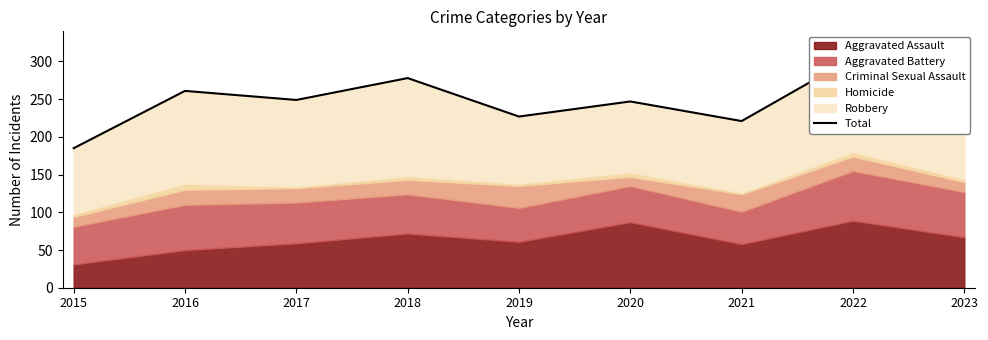

Reading right to left, list all the values displayed in this chart.

2023=222	2022=305	2021=221	2020=247	2019=227	2018=278	2017=249	2016=261	2015=185